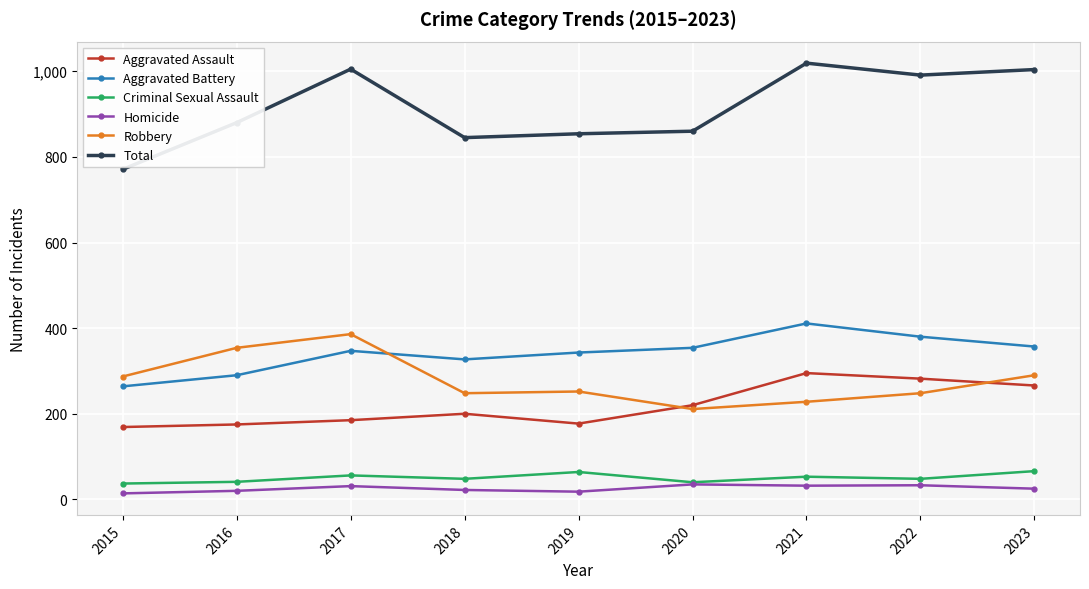

At how many categories does at least one series exceed 406?

9